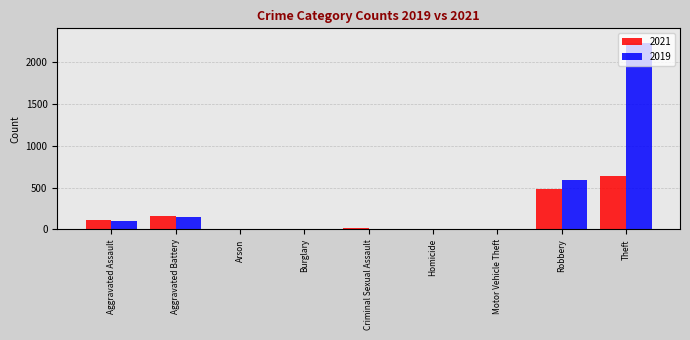

Count the number of data series in this chart.

2